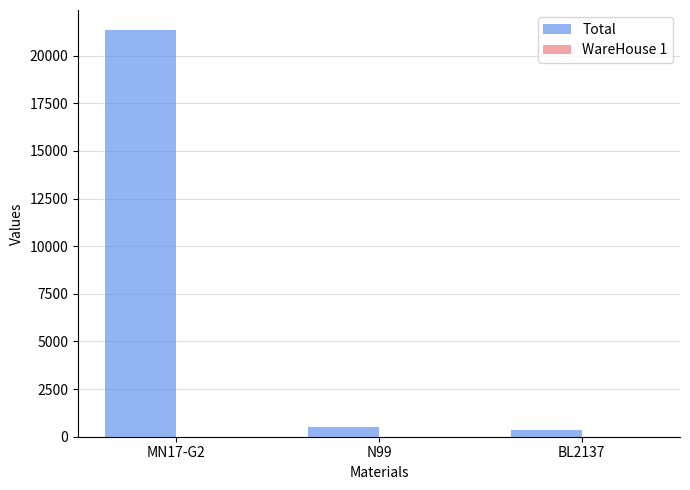

What is the sum of all Total values?

22217